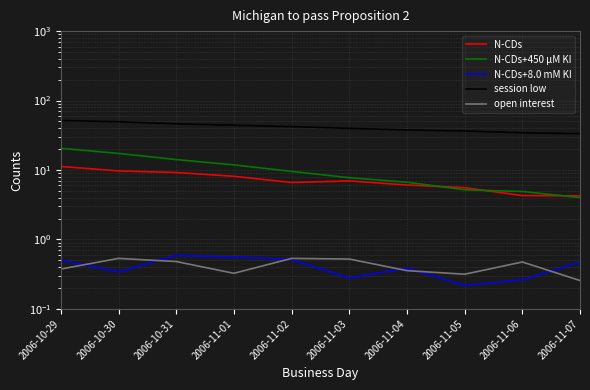

In N-CDs+8.0 mM KI, how many points are lower than both neighbors (excluding endpoints)?

3